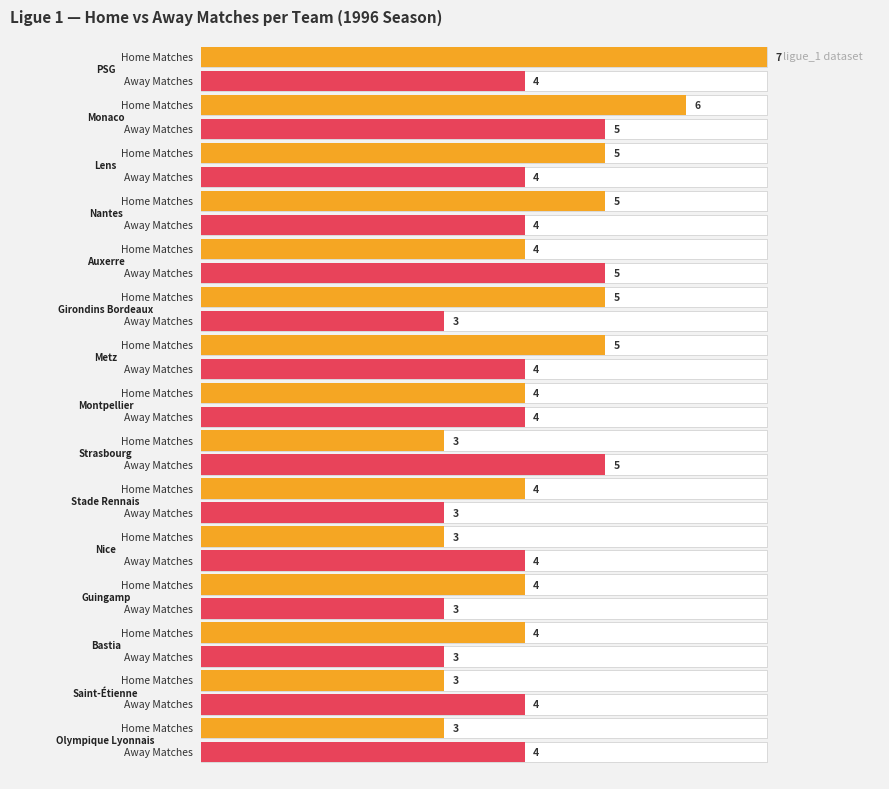

How many bars are there in total?

30